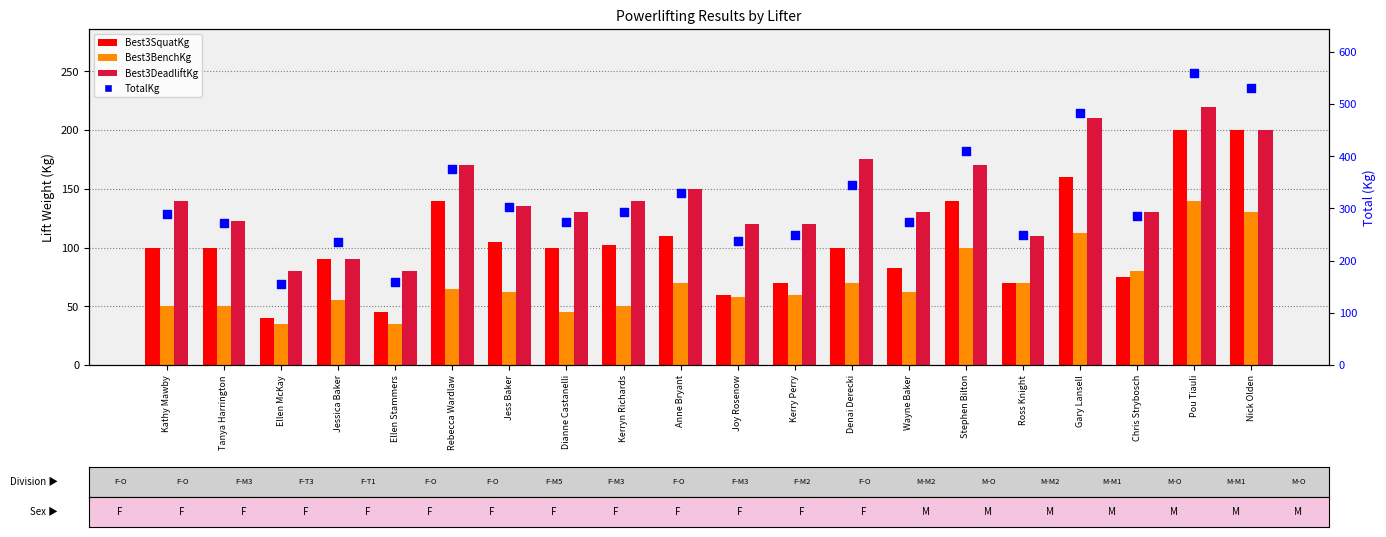

What is the total value across all series at Denai Derecki?

690.0